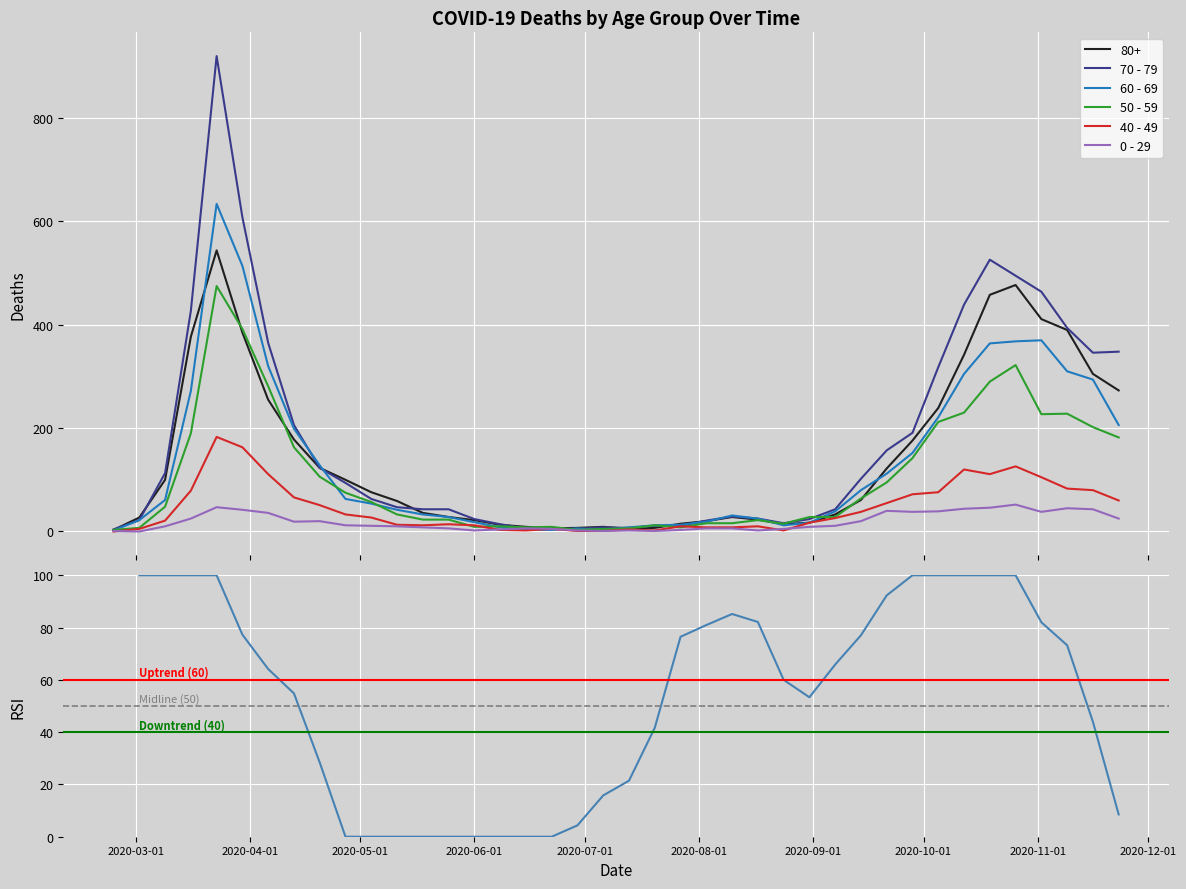

Reading right to left, transcribe all the data shown in this chart.

80+: 273	305	390	411	477	458	342	239	176	122	61	33	17	14	23	28	20	15	7	5	9	7	6	9	13	22	28	36	59	76	100	123	178	255	385	544	377	100	27	3
70 - 79: 348	346	394	464	495	526	439	318	191	157	102	43	24	16	25	29	21	11	11	7	8	5	5	6	14	24	43	43	47	63	94	123	206	365	608	920	427	113	22	4
60 - 69: 206	294	310	370	368	364	305	221	152	112	80	39	17	12	25	31	19	13	12	8	3	6	3	3	8	18	28	33	42	54	63	128	199	320	514	634	272	61	22	2
50 - 59: 182	202	228	227	322	290	230	212	142	95	64	28	28	15	22	16	16	8	12	6	5	3	9	8	10	9	23	23	33	57	75	106	163	281	392	475	190	48	7	3
40 - 49: 60	80	83	105	126	111	120	76	72	55	38	26	17	2	10	8	8	10	2	4	1	1	5	2	3	12	14	12	13	27	33	51	66	111	163	183	79	21	5	0
0 - 29: 25	43	45	38	52	46	44	39	38	40	20	11	9	5	2	6	6	3	1	2	1	2	5	6	4	2	6	8	10	11	12	20	19	36	42	47	25	10	0	1